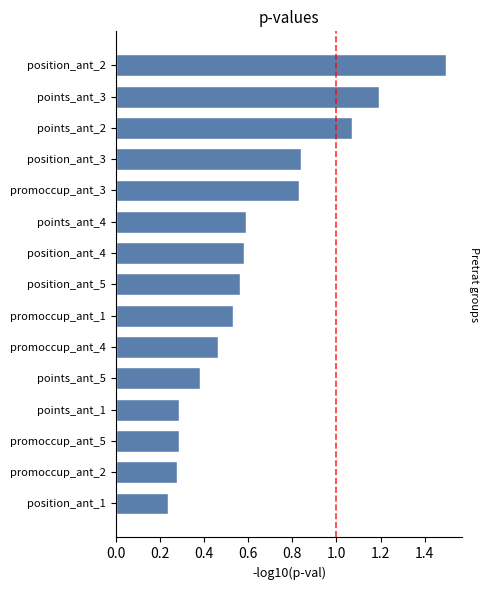

At which category does the chart reach its minimum across all series?

position_ant_1